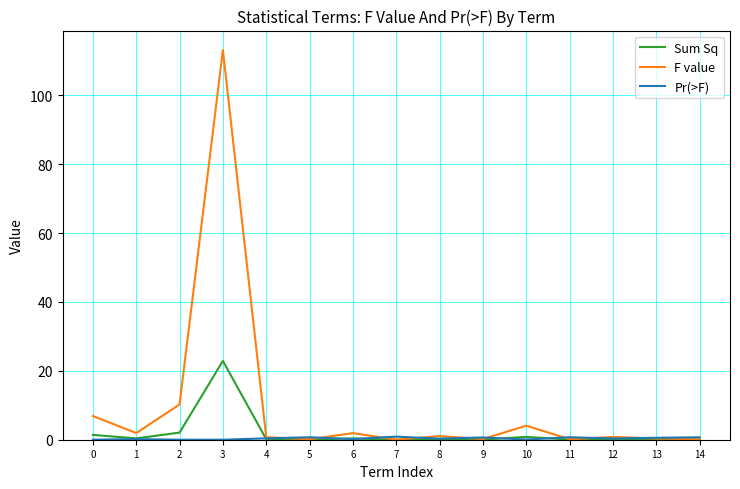

At which category does Sum Sq reach its first local valley?

1